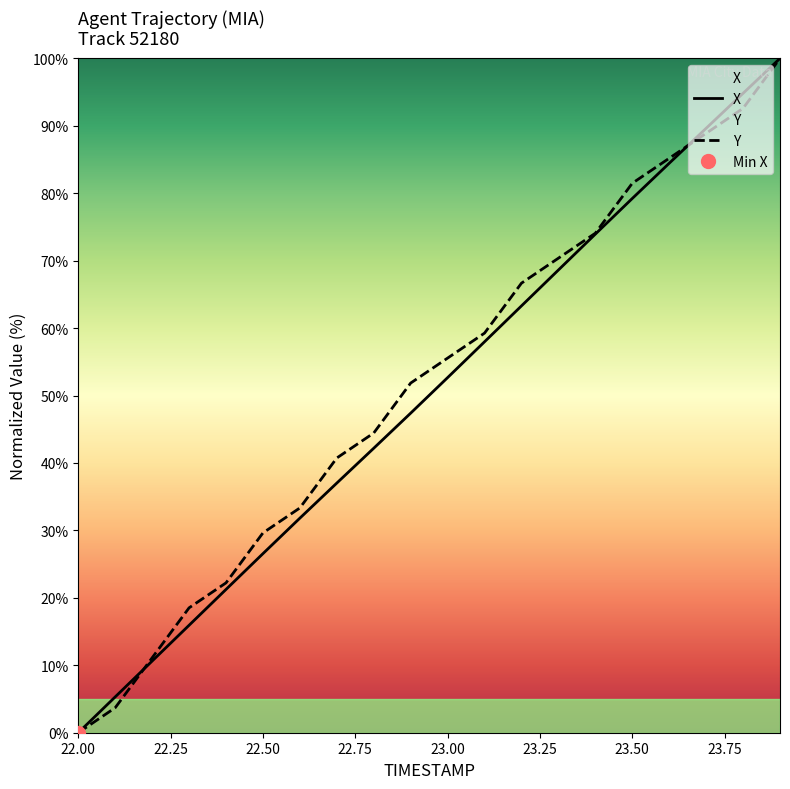

The Y series shows 10.8 at 22.3. True or false?

False